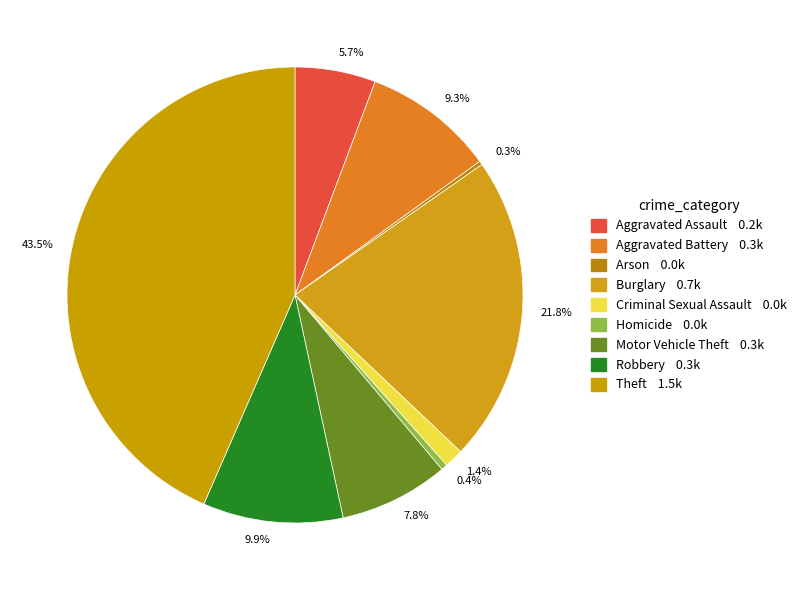

To the nearest percent, what is the average slice percentage?

11%